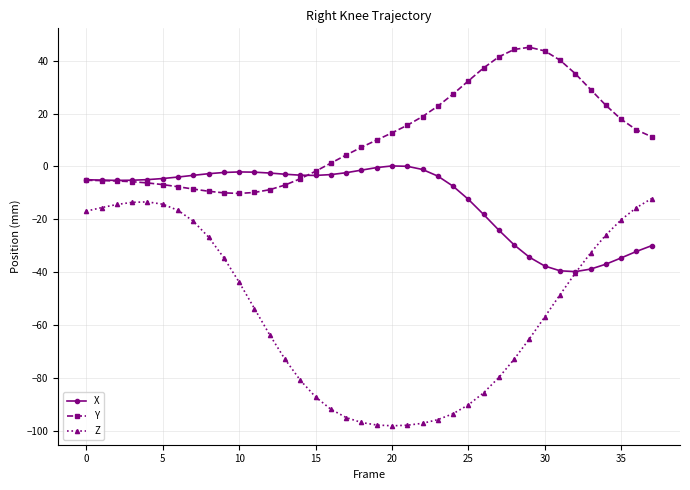

How many positive values does the Y series have?

22